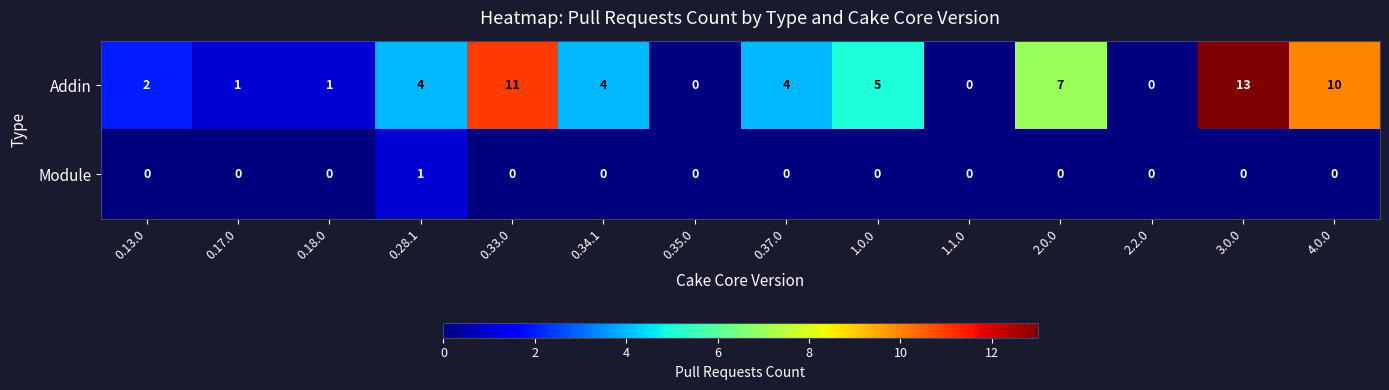

The Module series shows -1 at 0.37.0. True or false?

False